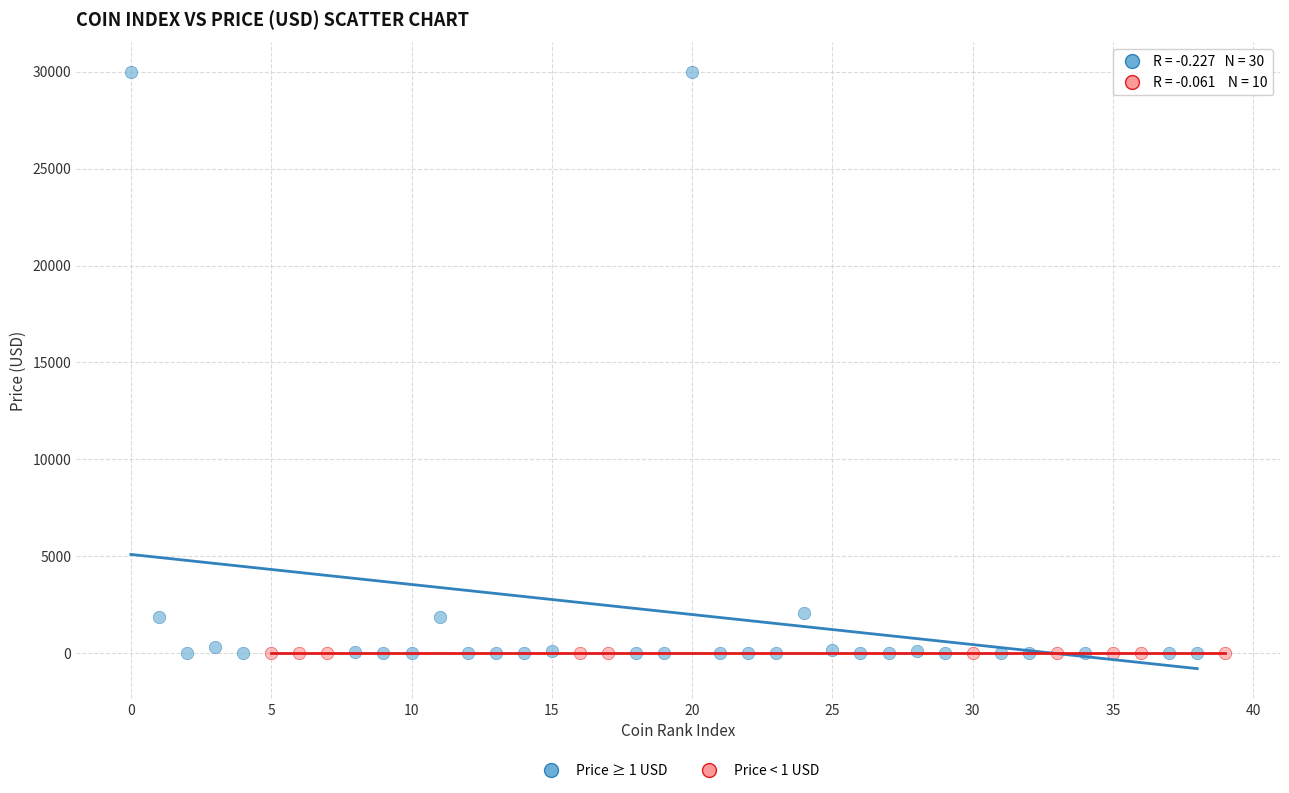

Which series contains the highest Y value?

Price ≥ 1 USD